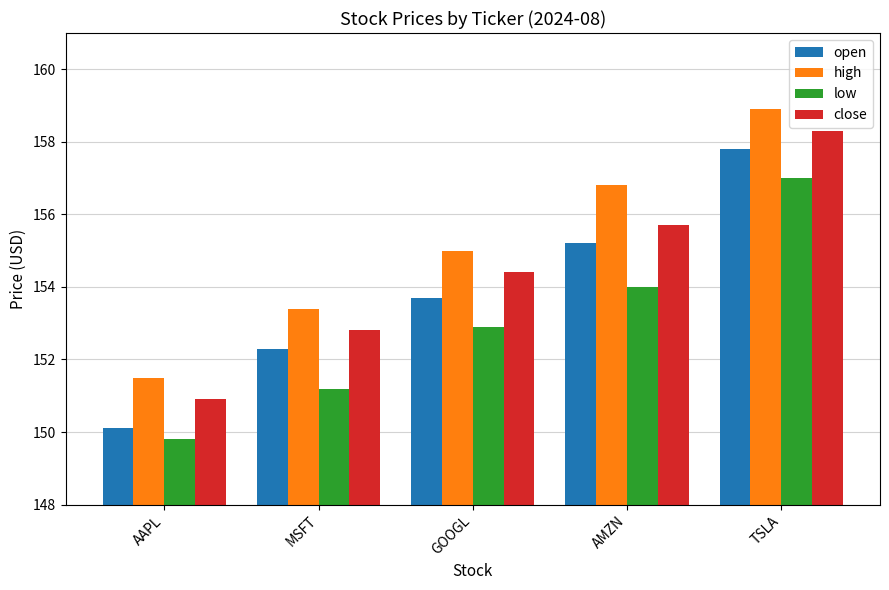

What value does the high series have at GOOGL?

155.0